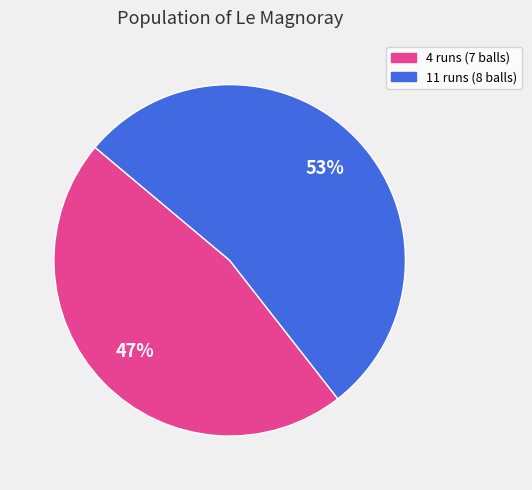

What is the smallest slice in the pie chart?

4 runs